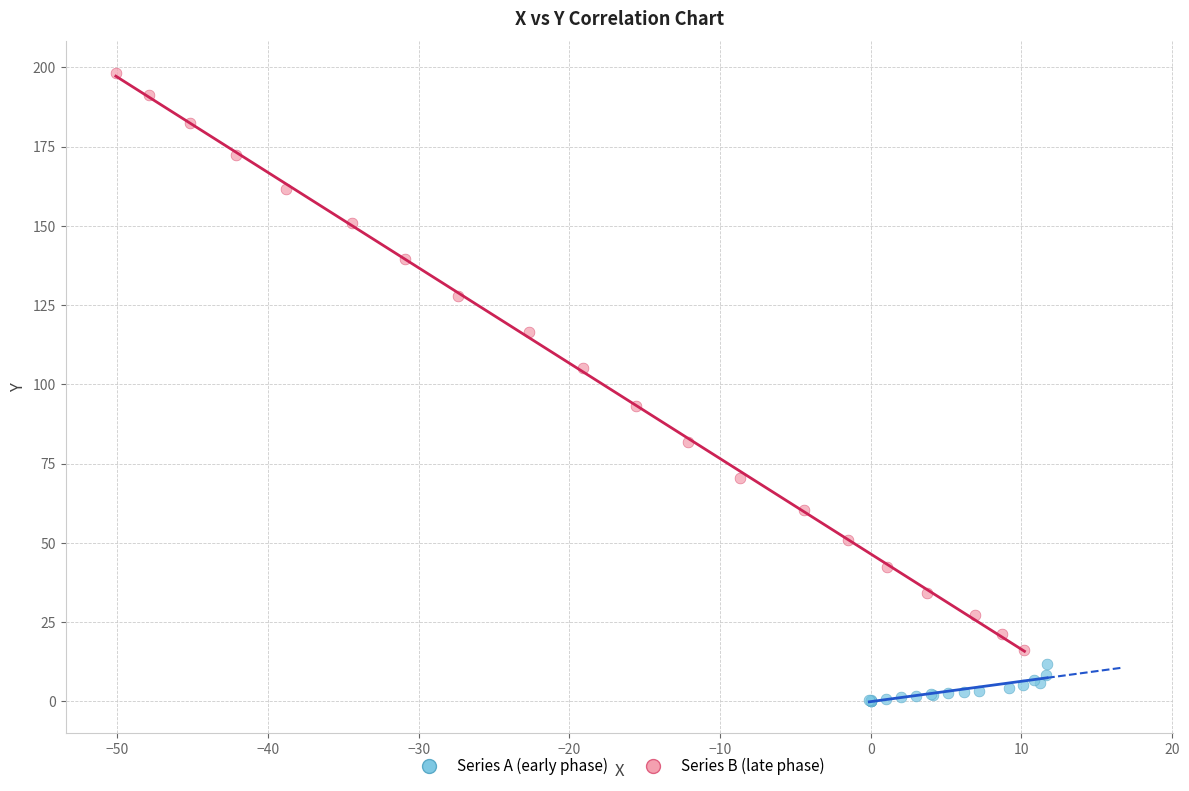

Which series has the widest spread of Y values?

Series B (late phase)